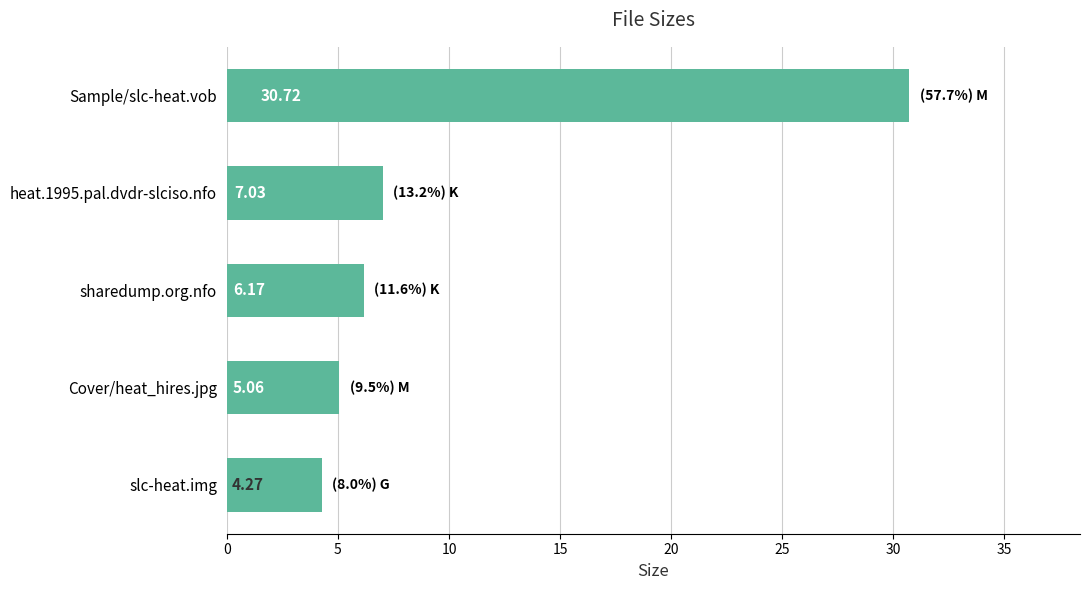

Rank the categories by value from lowest to highest.

slc-heat.img, Cover/heat_hires.jpg, sharedump.org.nfo, heat.1995.pal.dvdr-slciso.nfo, Sample/slc-heat.vob